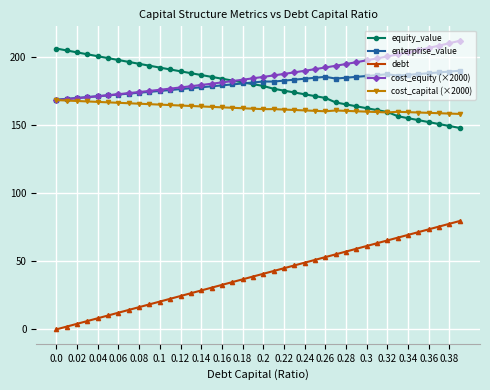

What are all the series names shown in the legend?

equity_value, enterprise_value, debt, cost_equity (×2000), cost_capital (×2000)